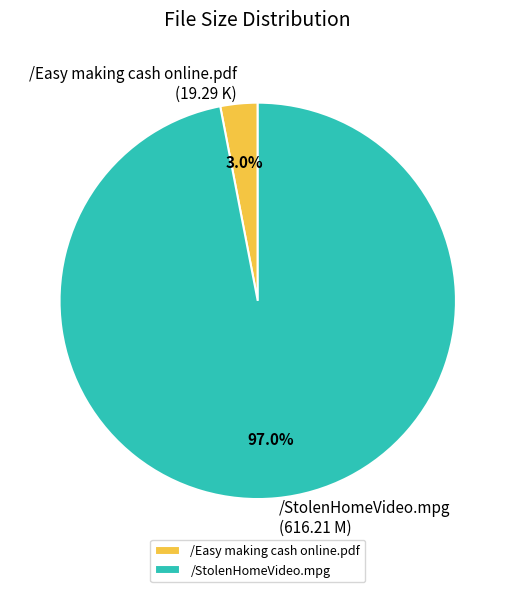

Is it true that /StolenHomeVideo.mpg is 97% of the pie?

True